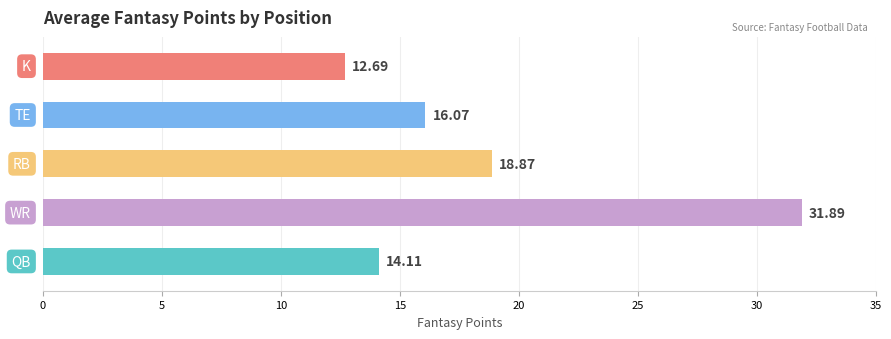

How many bars are there in total?

5